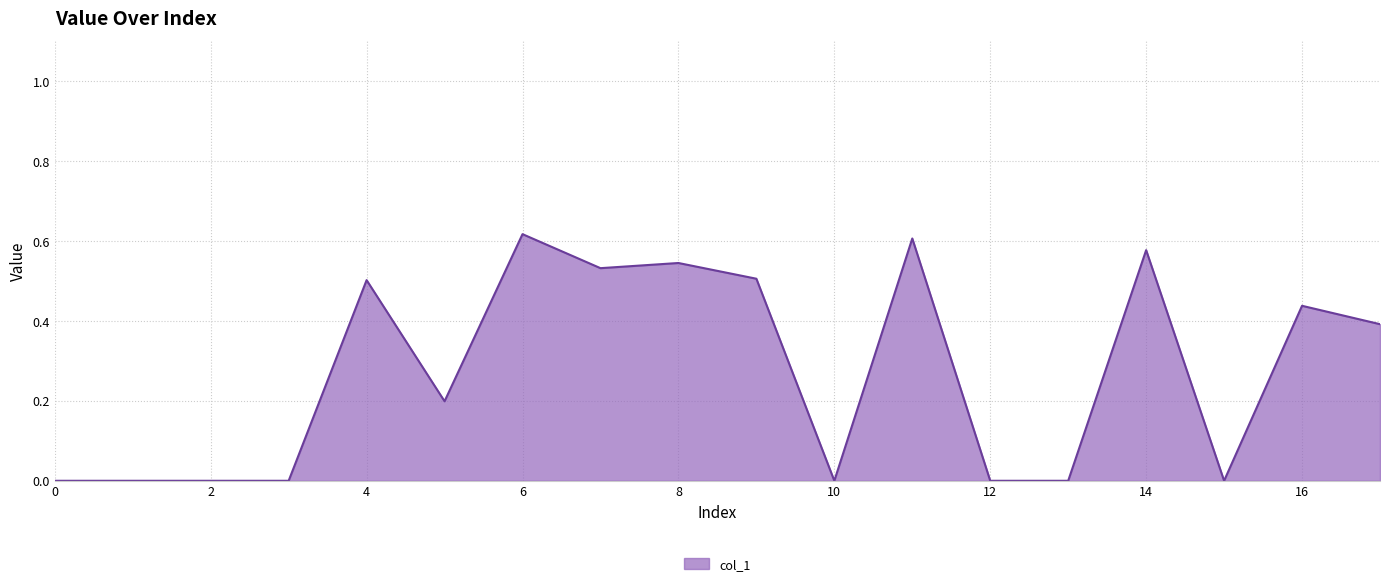

Which category has the highest value across all series?

6